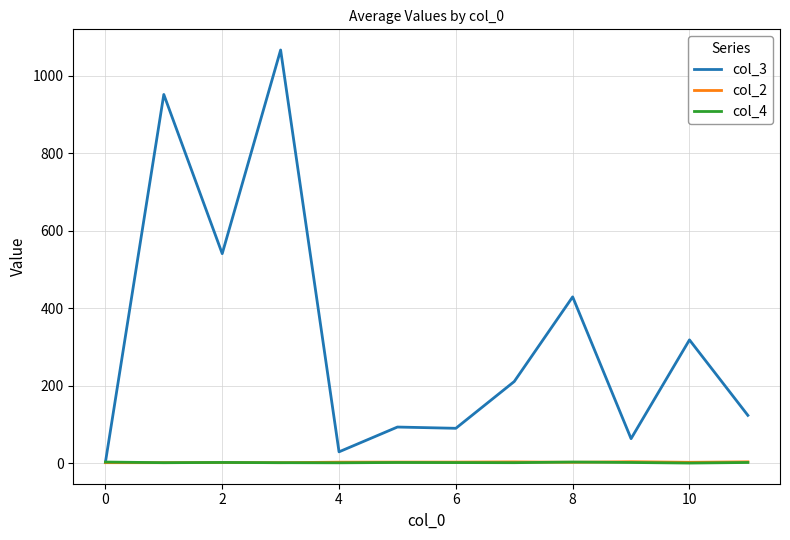

How many lines are shown in the chart?

3